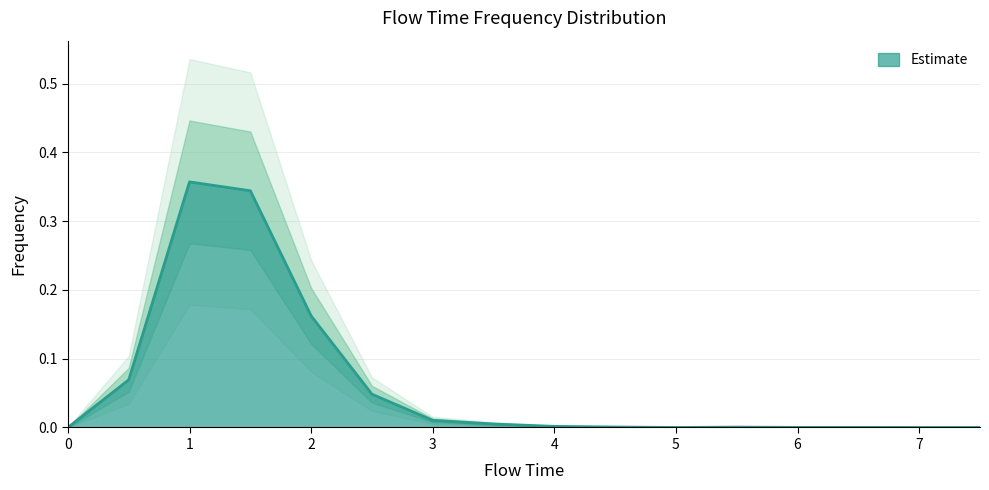

The value of Estimate at 1 is 0.1. True or false?

False